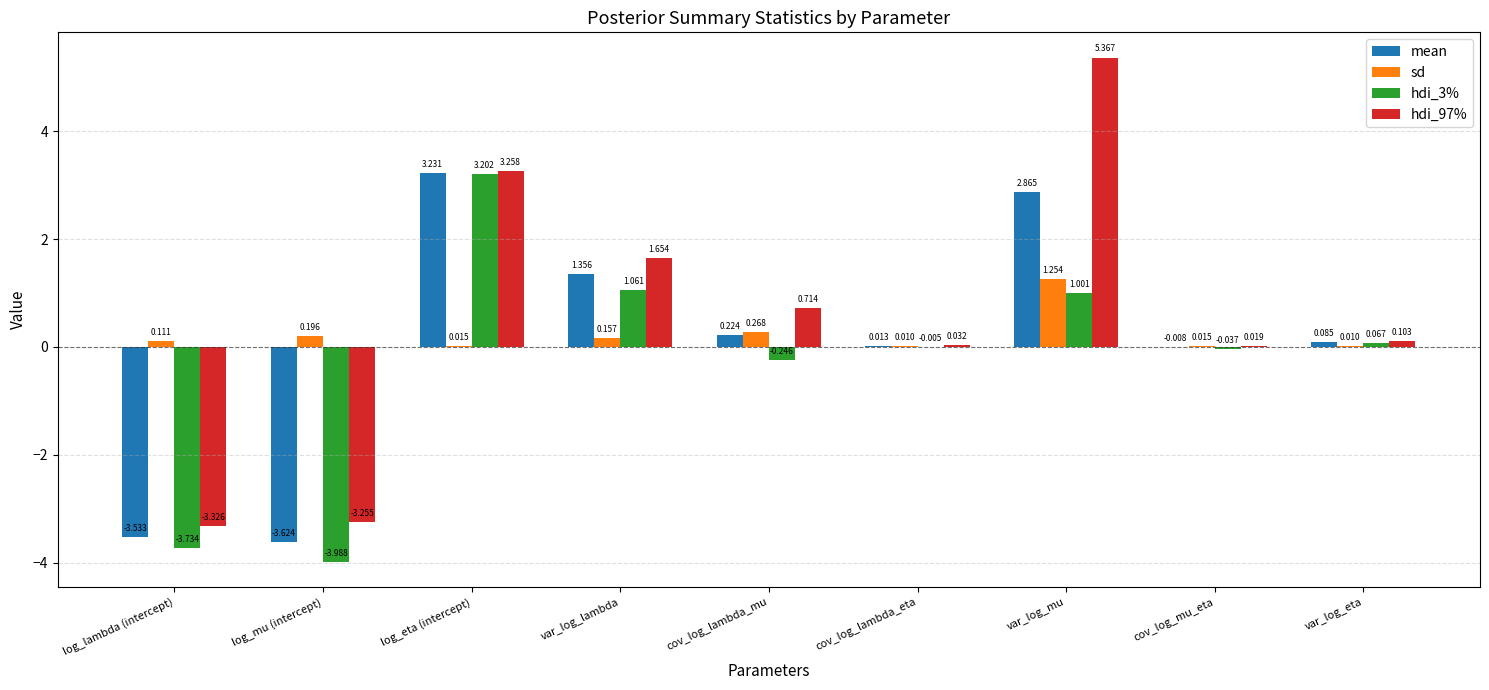

At which label does hdi_3% reach its peak?

log_eta (intercept)